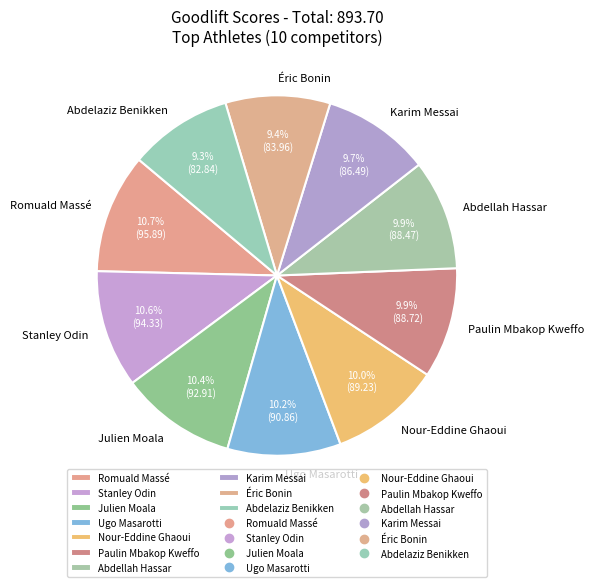

True or false: Stanley Odin accounts for 22% of the total.

False